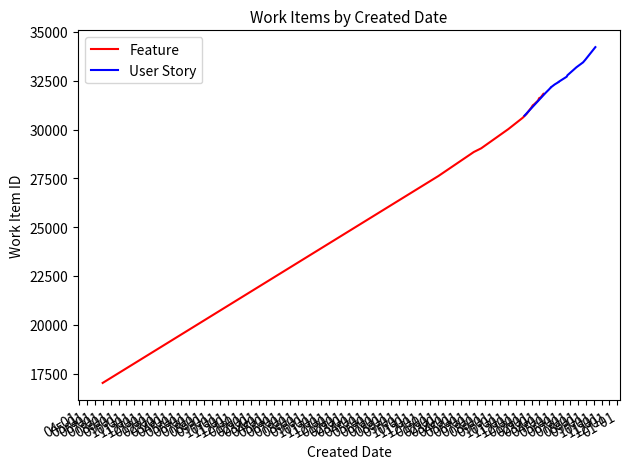

What is the difference between the maximum and second lowest values?

4206